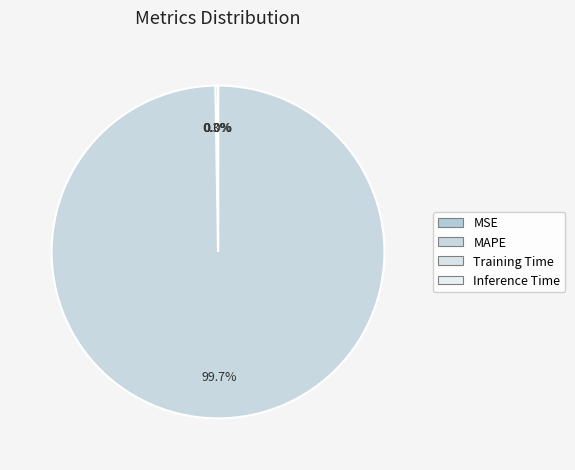

How many segments does this pie chart have?

4